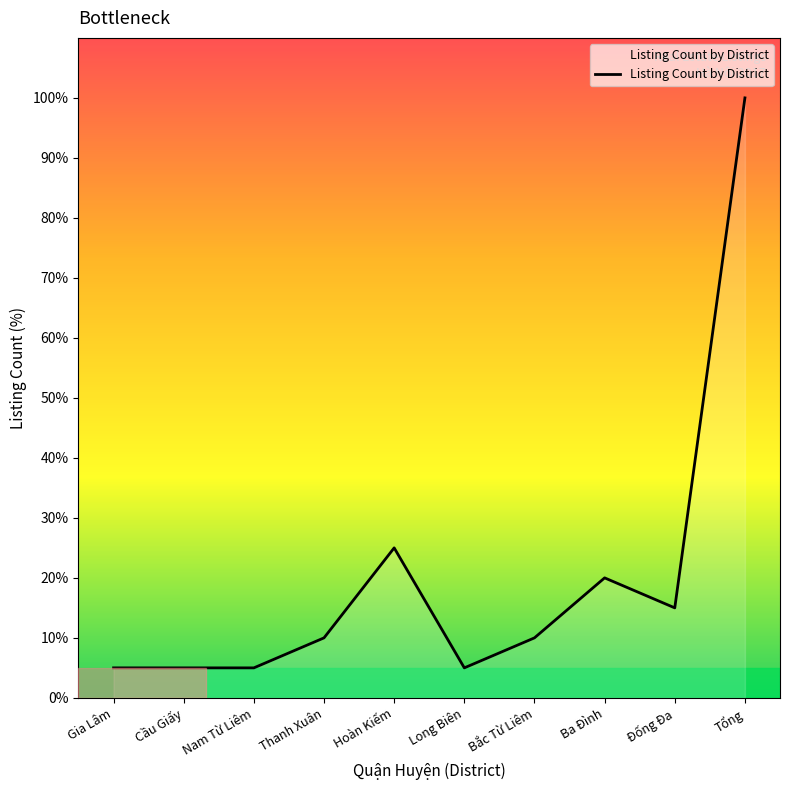

What is the difference between the maximum and second lowest values?

95